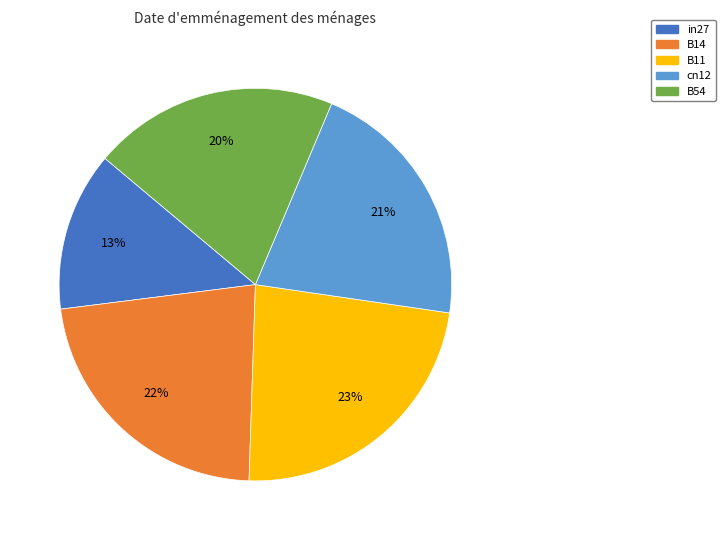

To the nearest percent, what is the combined percentage of B54 and in27?

33%